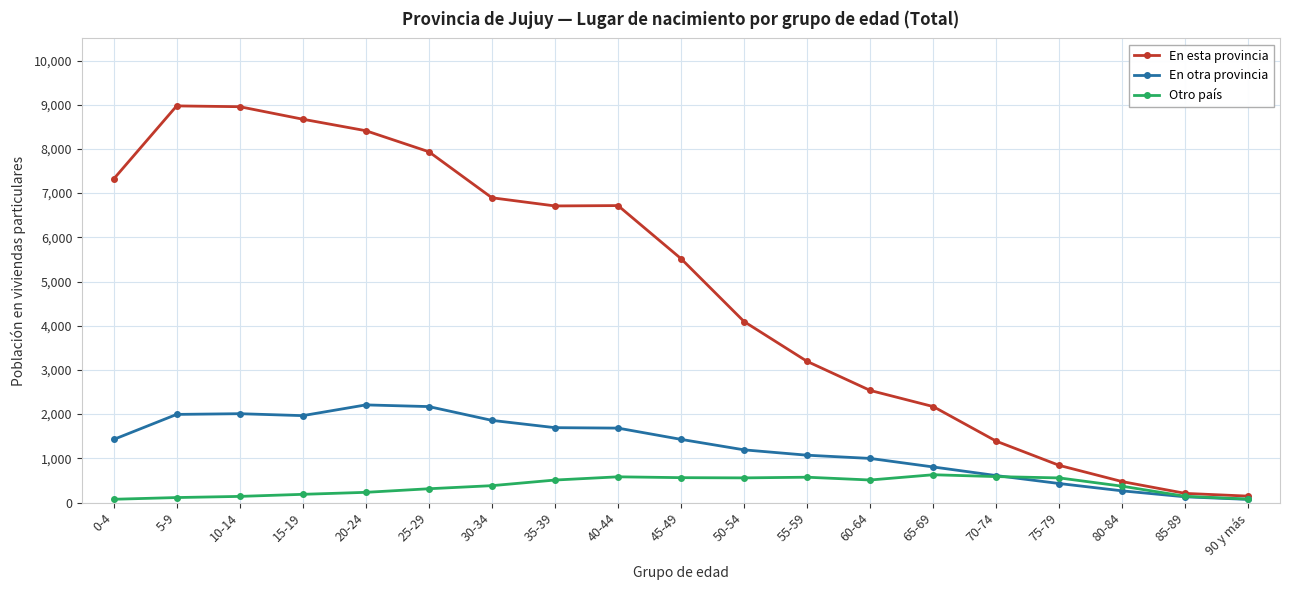

Which series has the largest range (max minus min)?

En esta provincia